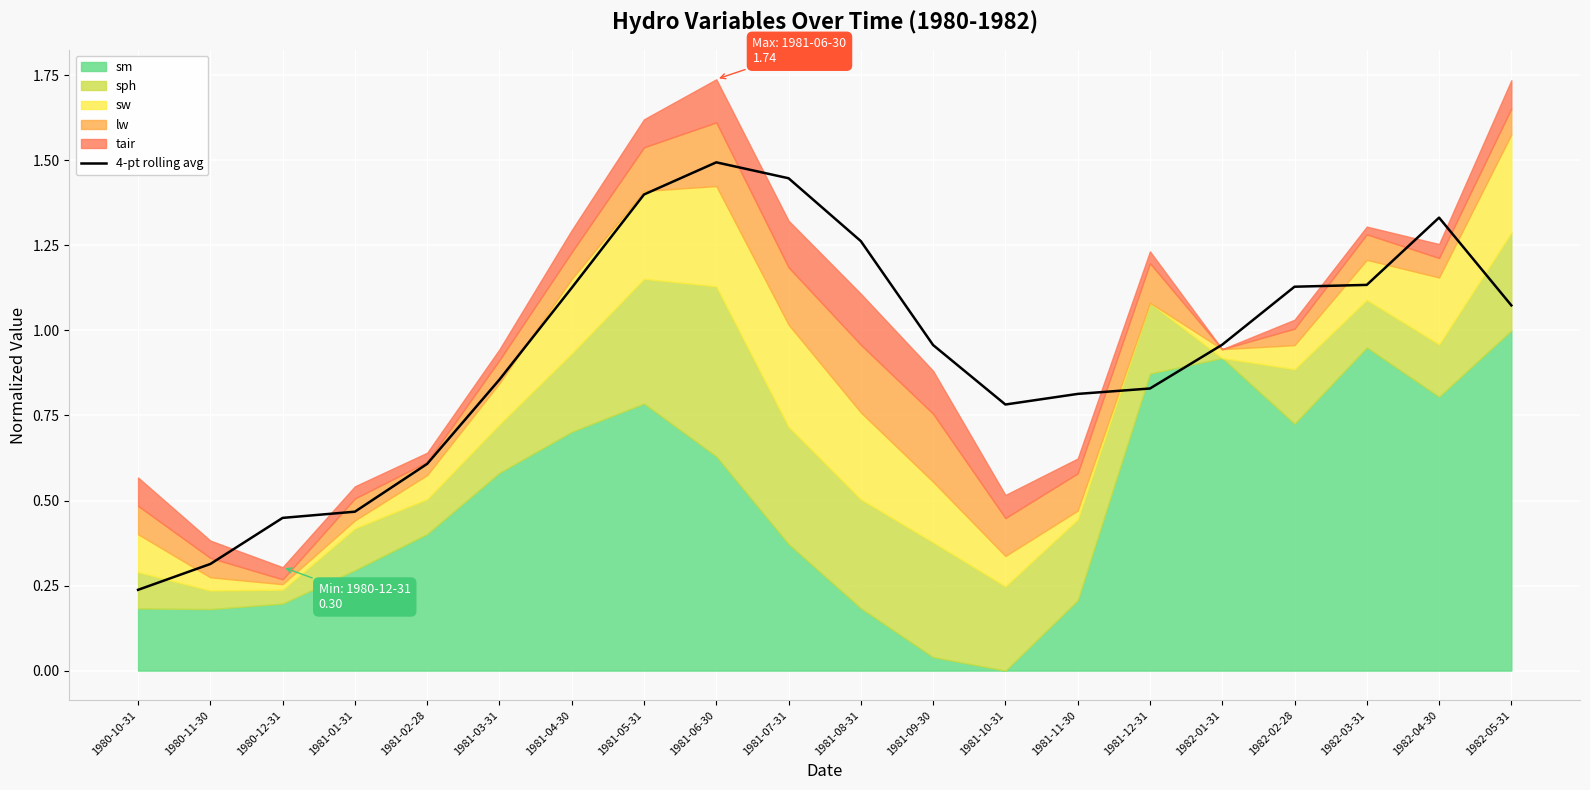

How many points are lower than both their immediate neighbors (excluding endpoints)?

1